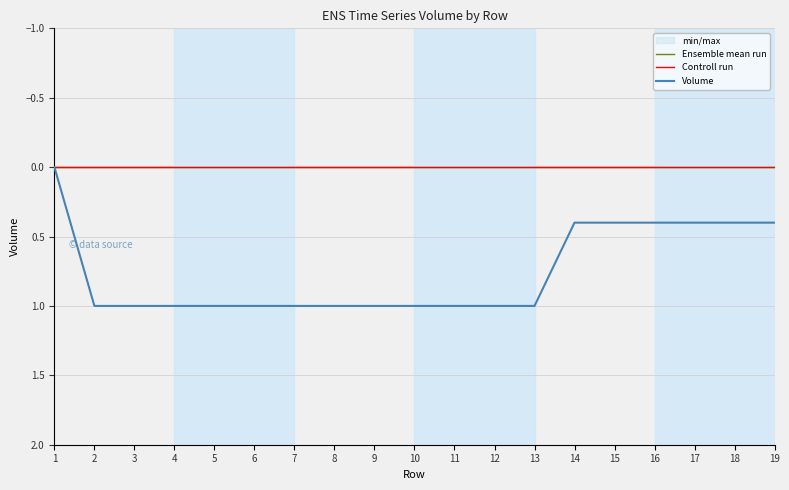

Which category has the highest value in the Volume series?

2